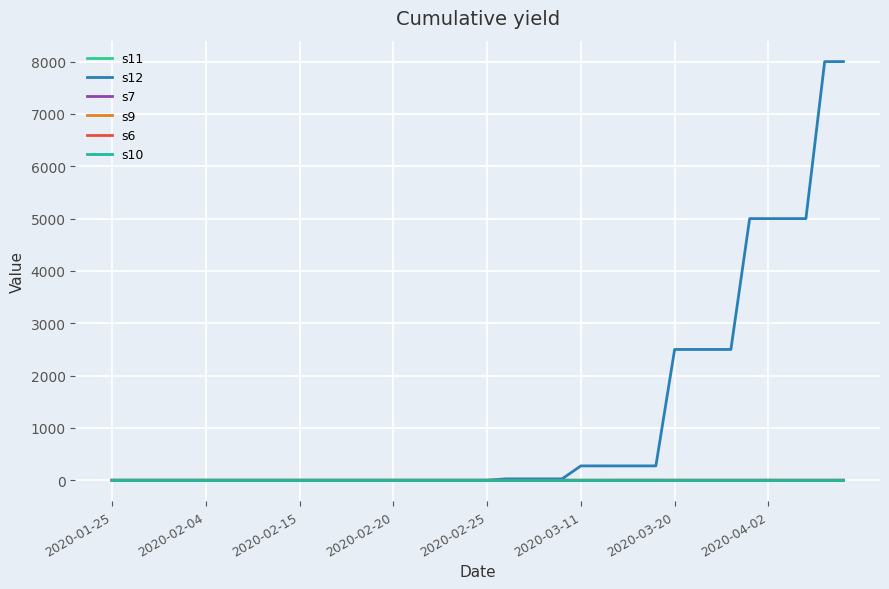

At which label is s9 closest to 0?

2020-01-25